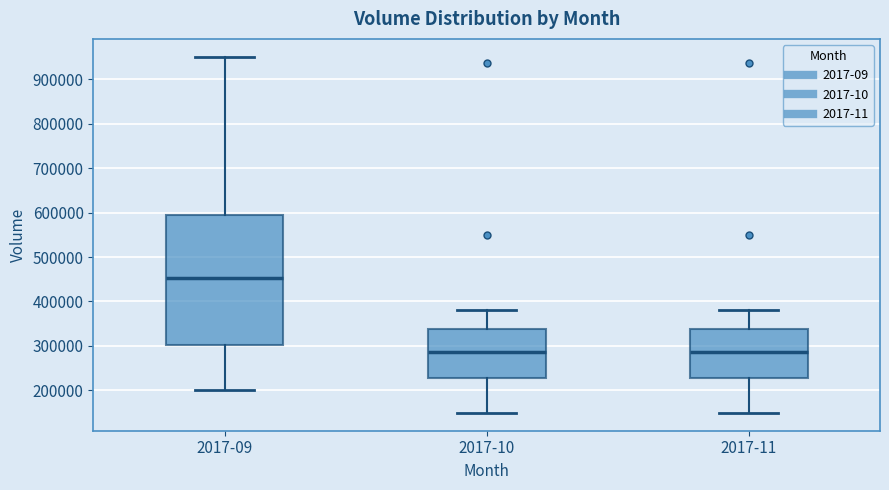

Which box has the highest median line?

2017-09